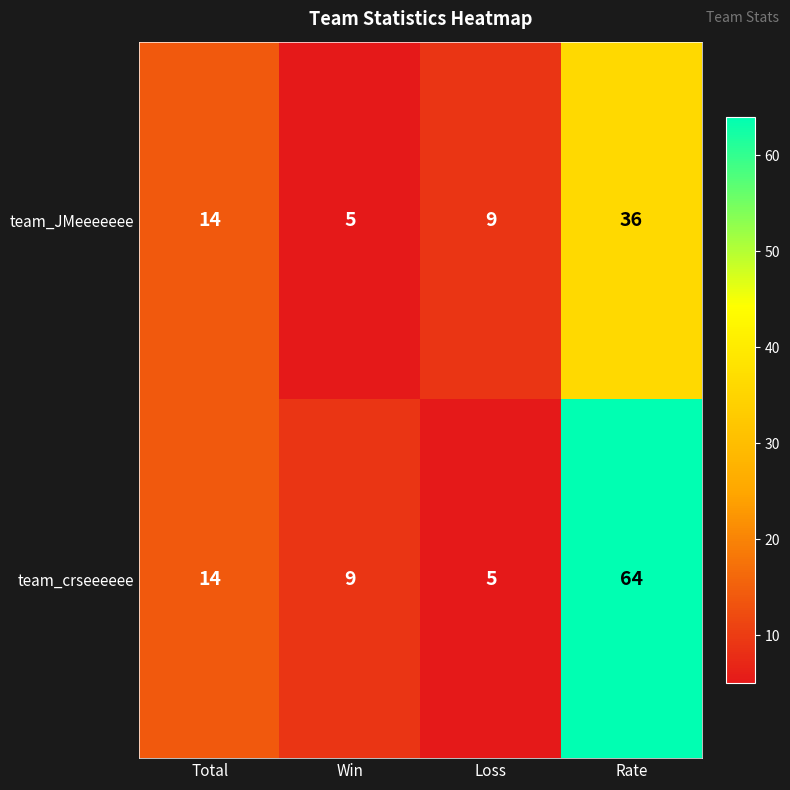

At which label is team_crseeeeee closest to 34?

Total